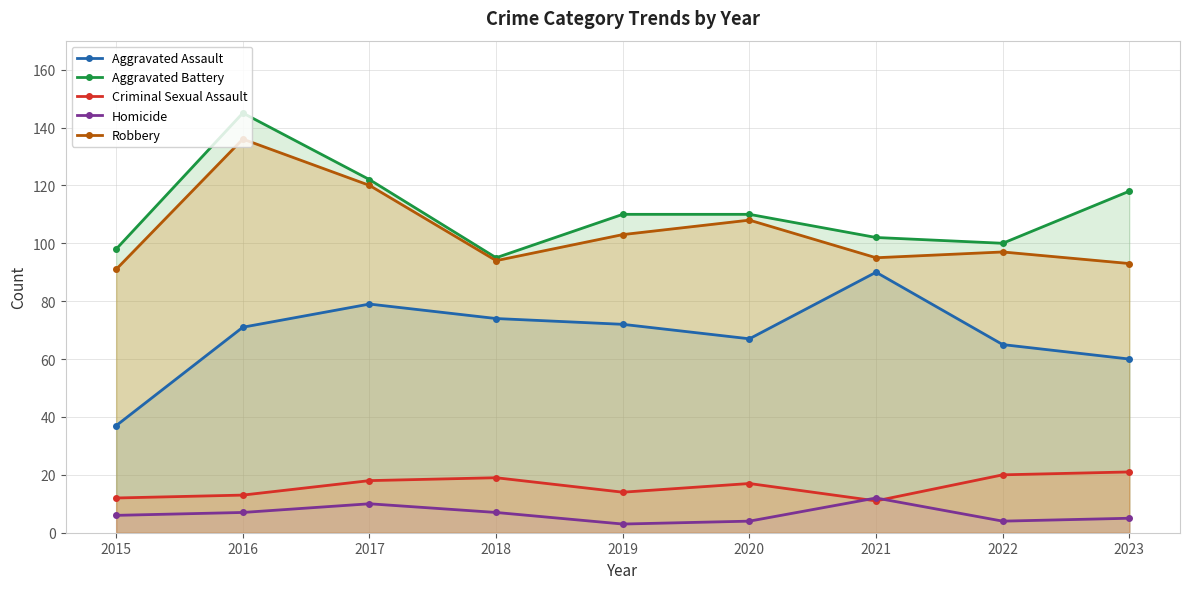

How many categories are shown in the chart?

9